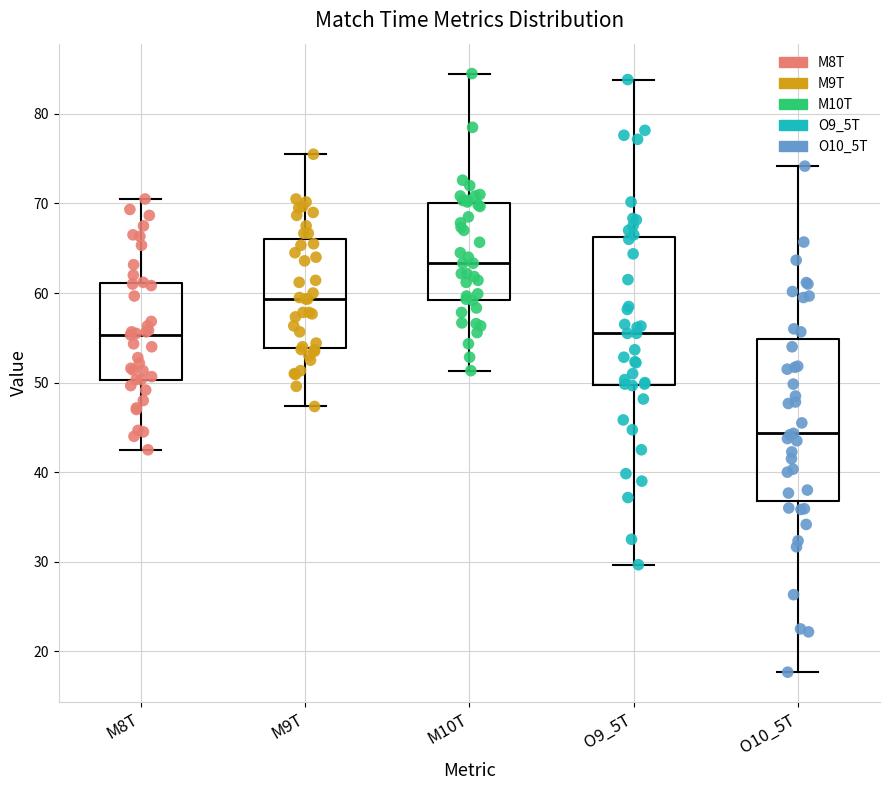

Which box is the tallest, from its lower edge to its upper edge?

O10_5T